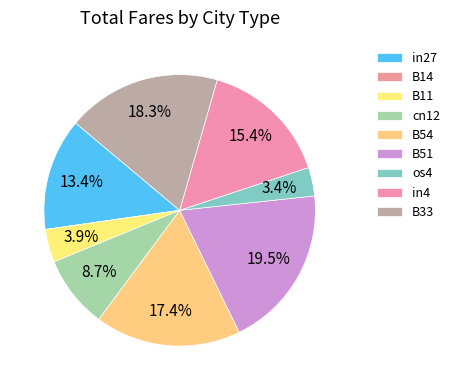

Is it true that B14 is 1% of the pie?

False